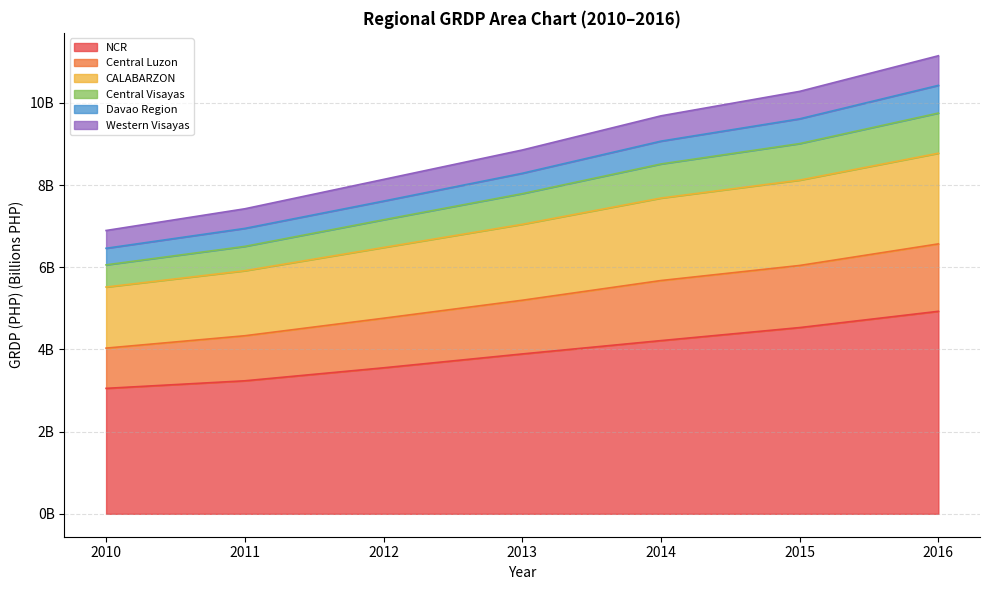

The Western Visayas series shows 3.2 at 2010. True or false?

False